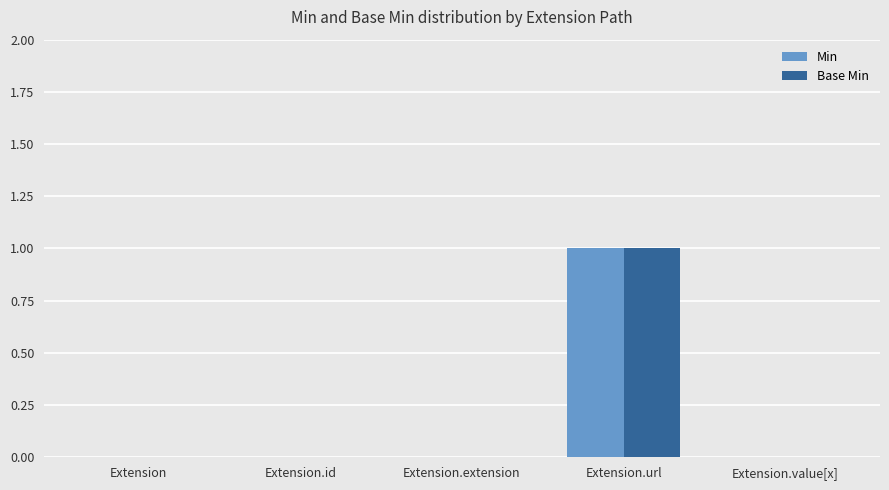

Is it true that Min equals 1 at Extension?

False